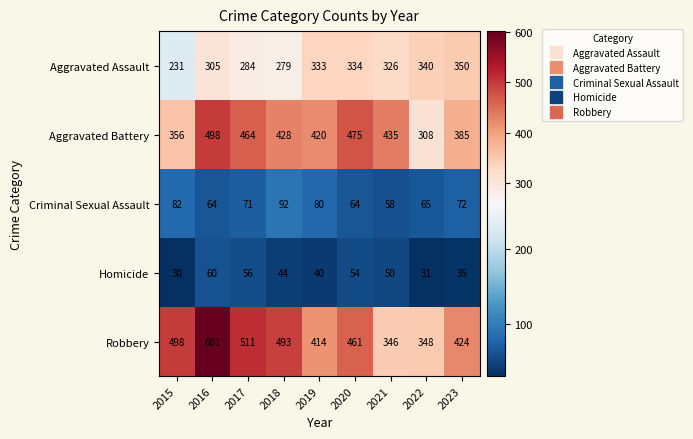

The value of Homicide at 2016 is 60. True or false?

True